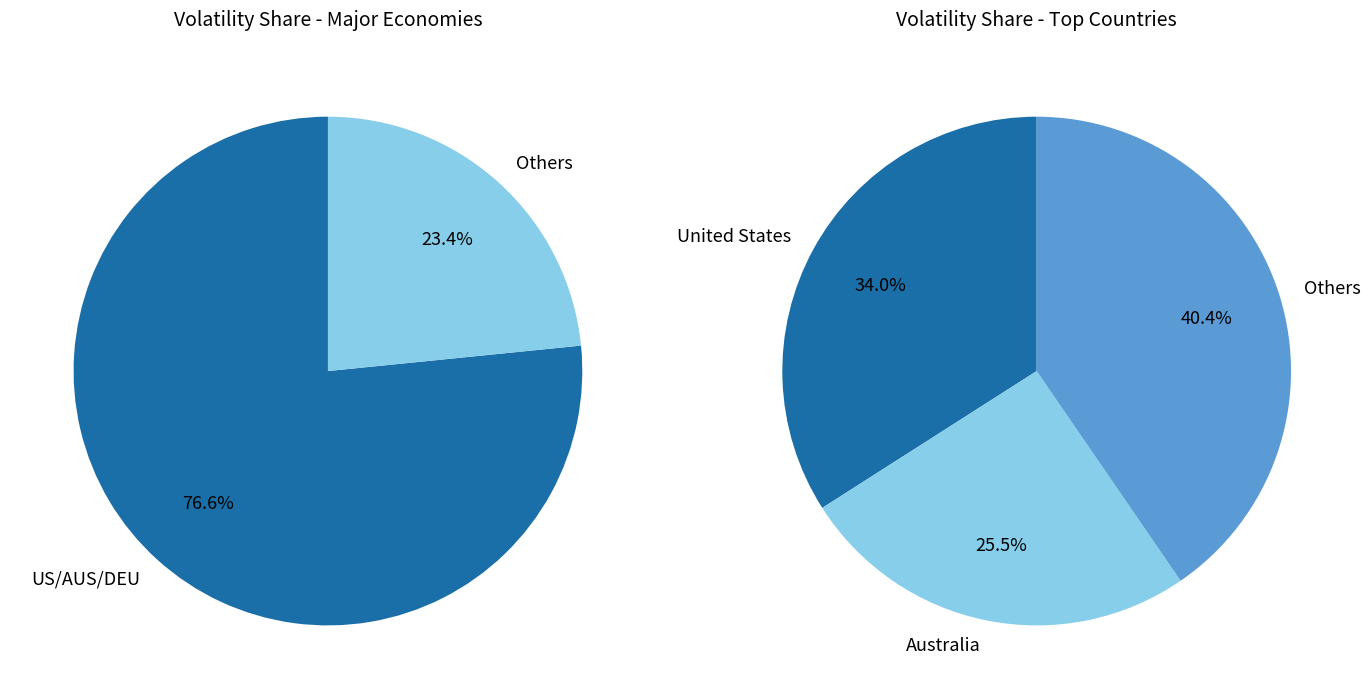

True or false: New Zealand accounts for 2% of the total.

True